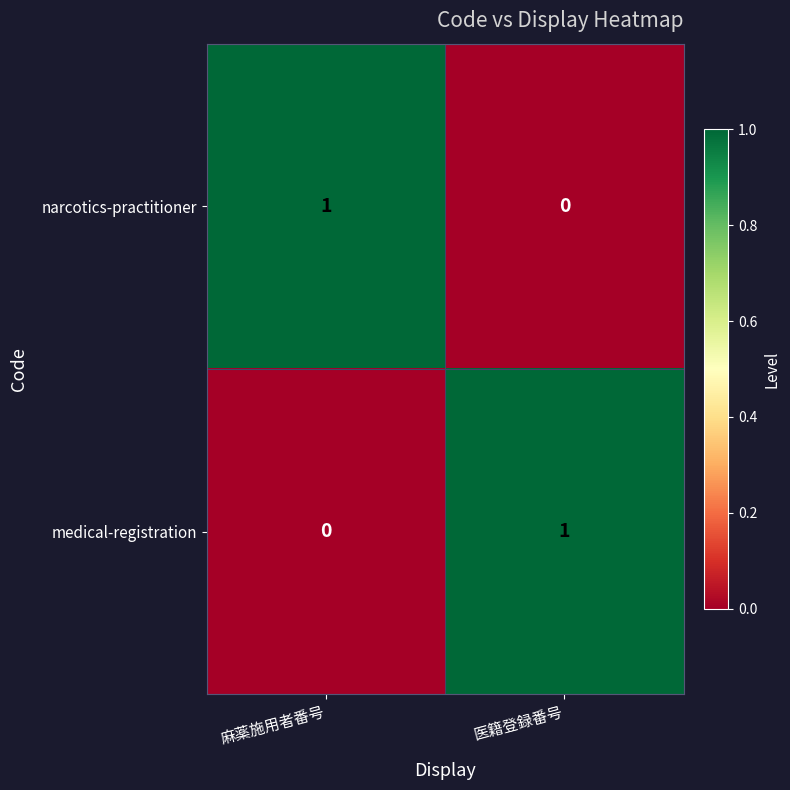

How many data points does each series have?

2